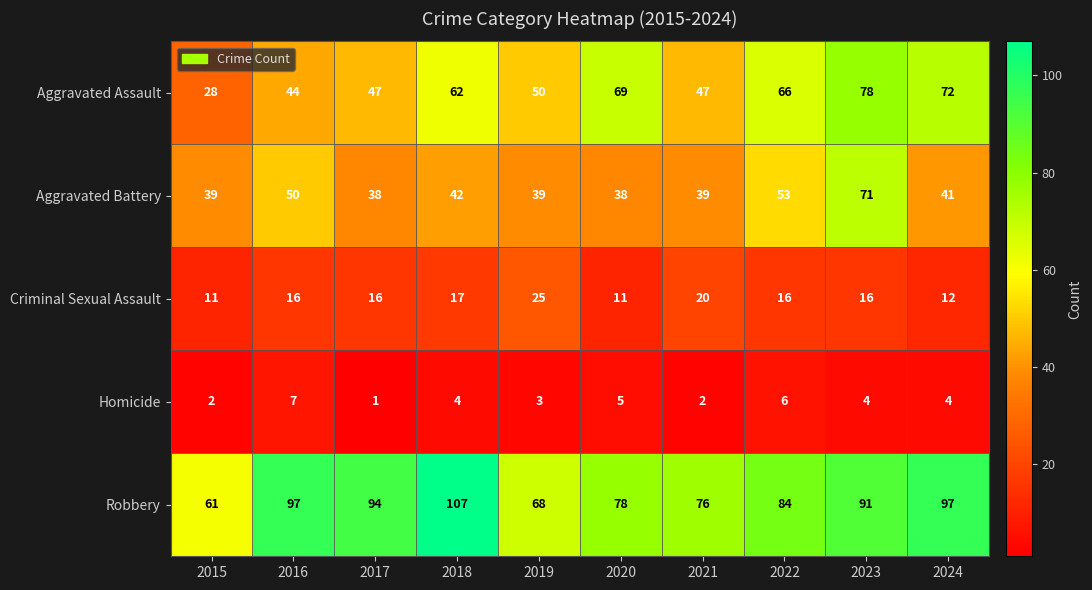

At which label is Aggravated Battery closest to 54?

2022